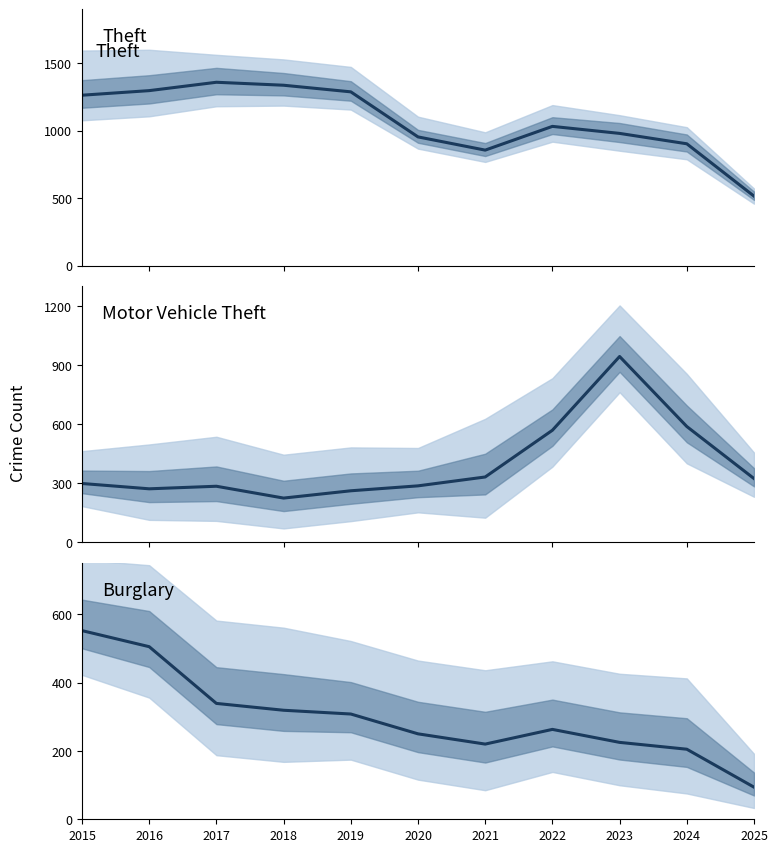

Which has a higher value, 2022 or 2017?

2017